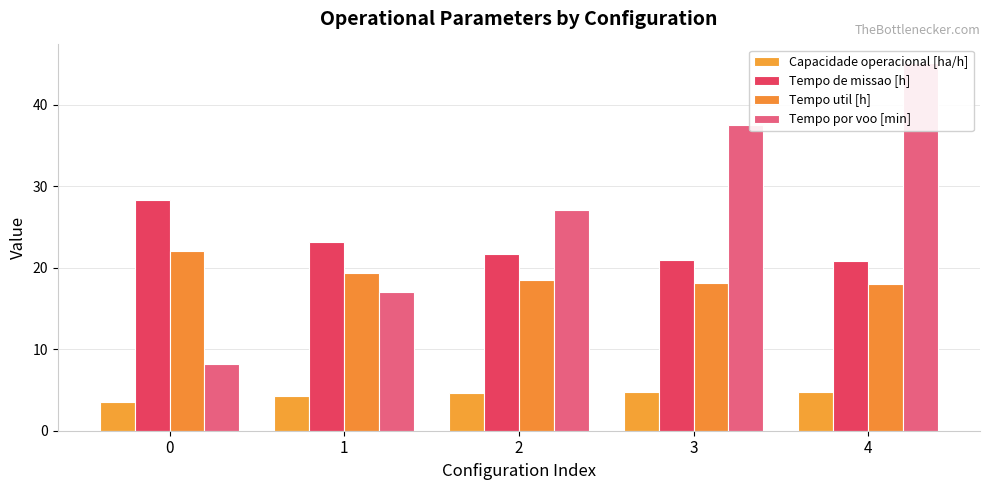

List the series in order of their peak value, lowest first.

Capacidade operacional [ha/h], Tempo util [h], Tempo de missao [h], Tempo por voo [min]